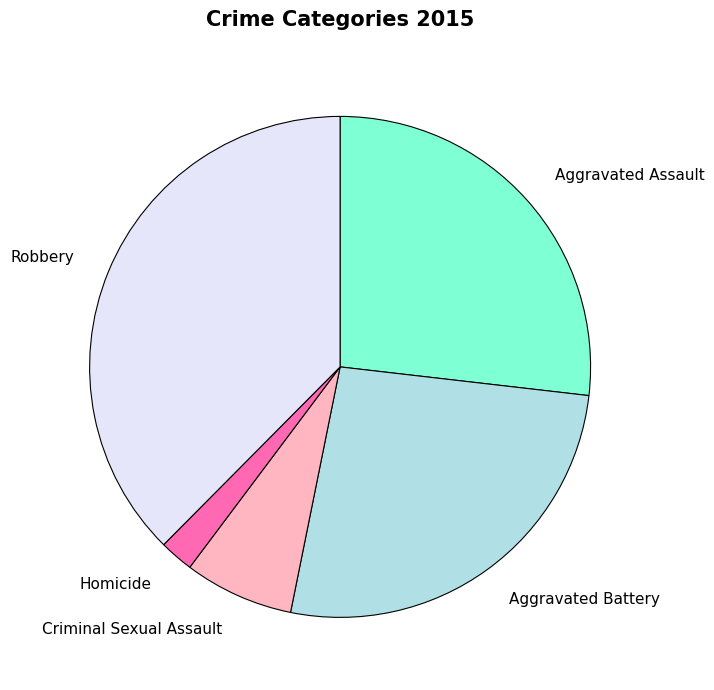

Between Aggravated Assault and Homicide, which is larger?

Aggravated Assault